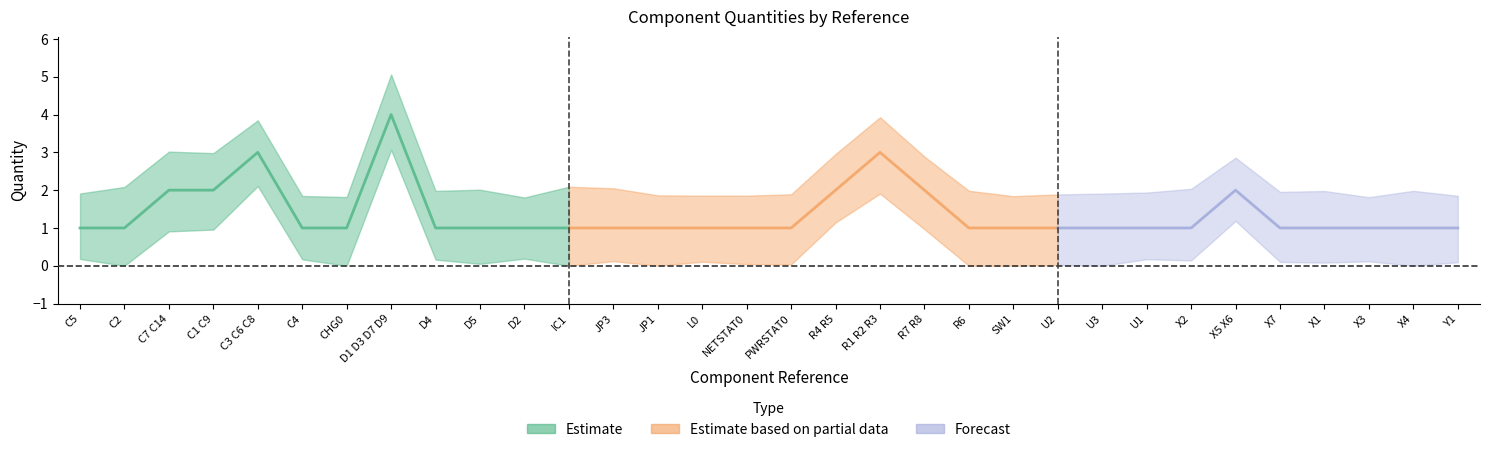

True or false: Build Quantity has more than 0 points higher than both neighbors.

True